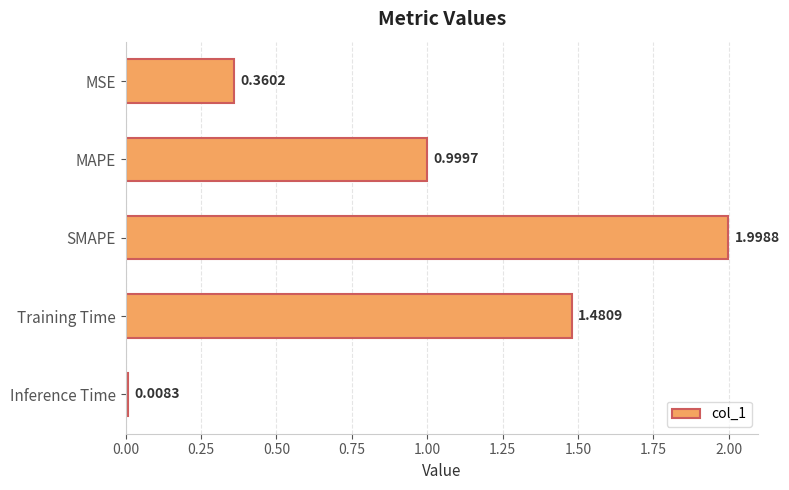

What is the difference between the maximum and second lowest values?

1.6